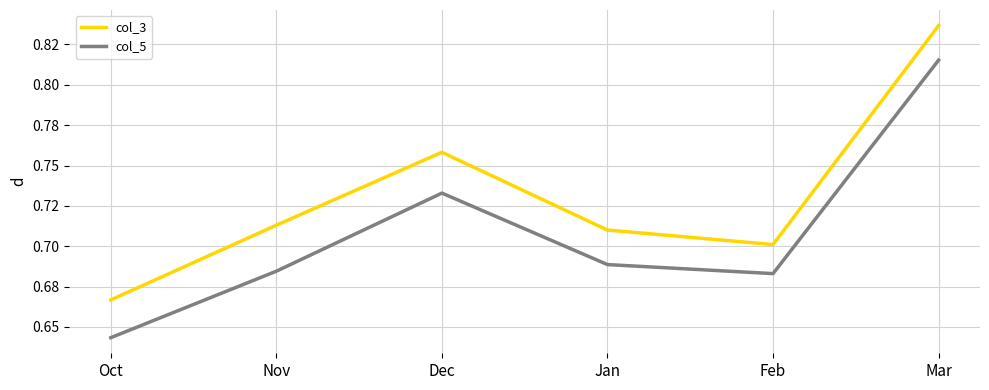

Which series has the largest total across all categories?

col_3